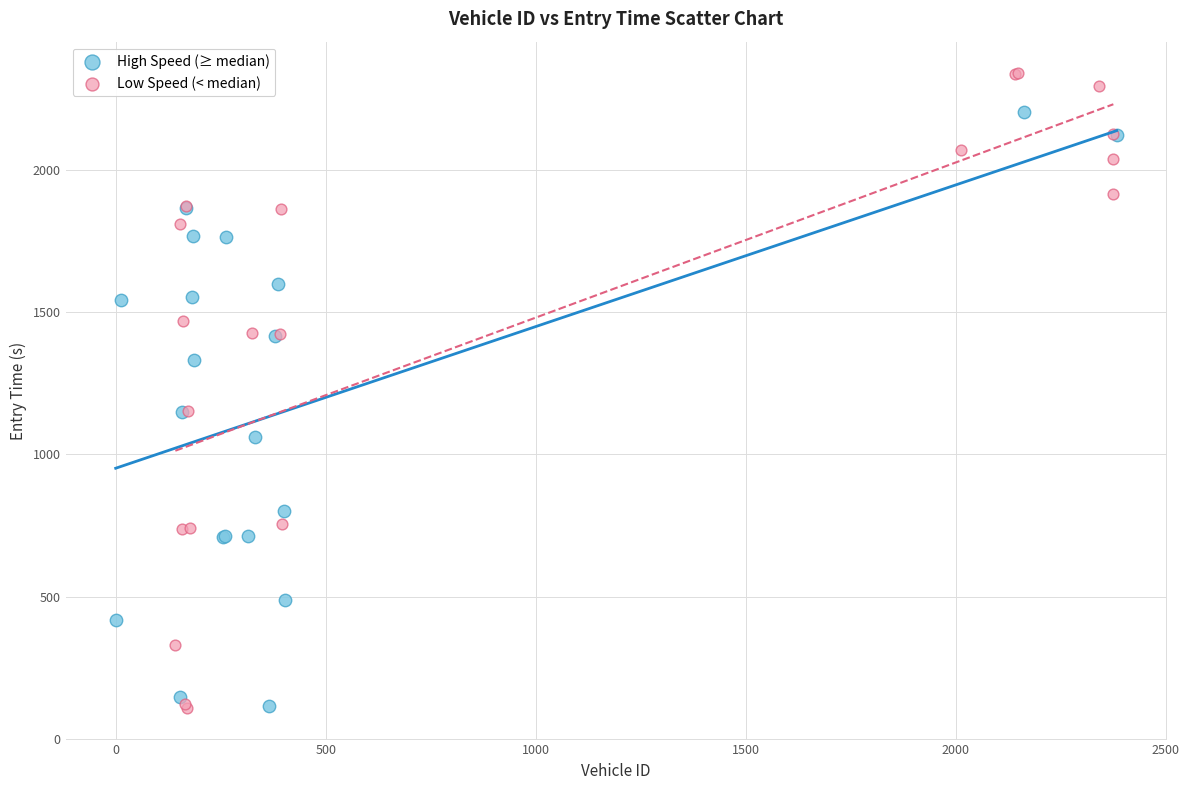

Which series contains the highest Y value?

Low Speed (< median)